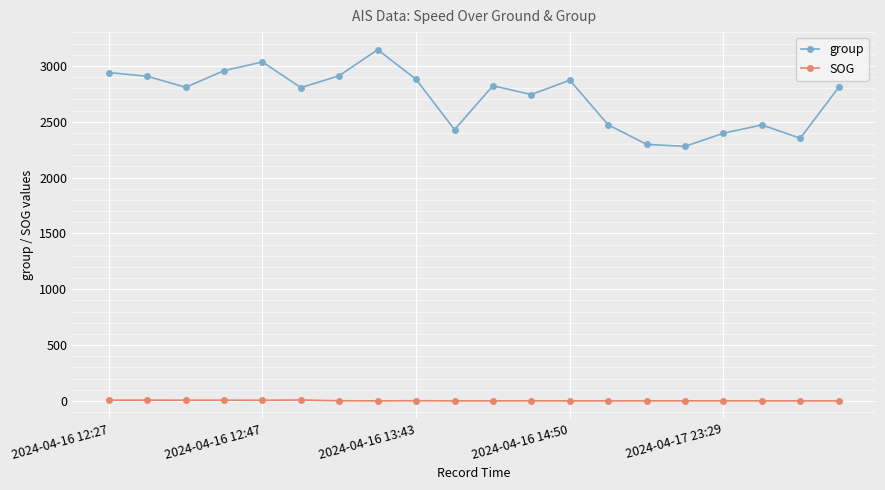

What is the value of the group point at the 10th from the left?

2429.0